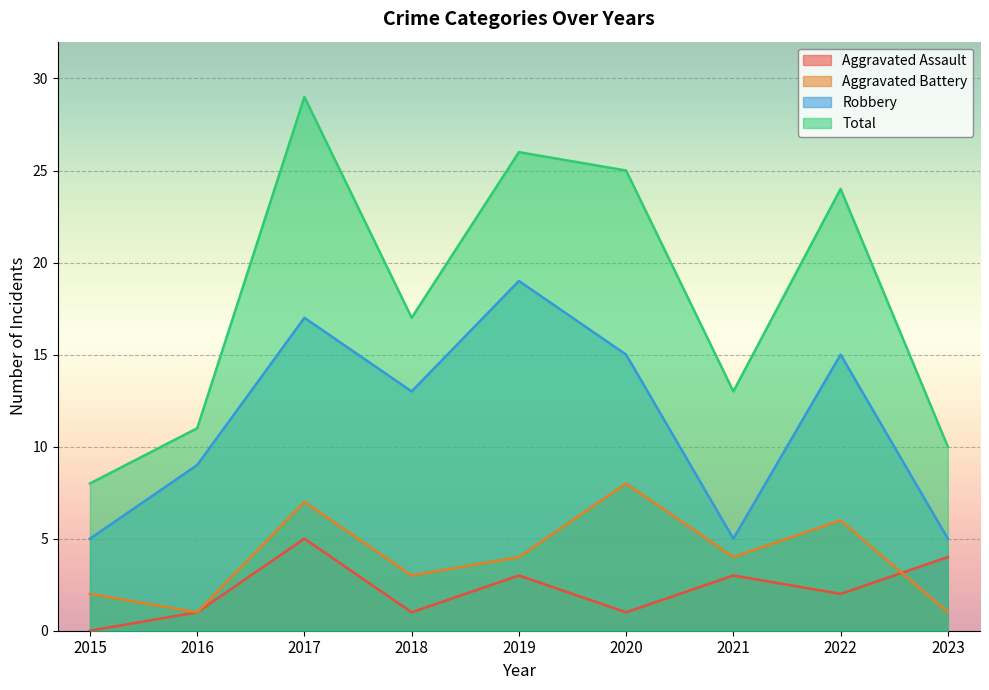

Which series has the widest spread of values?

Total